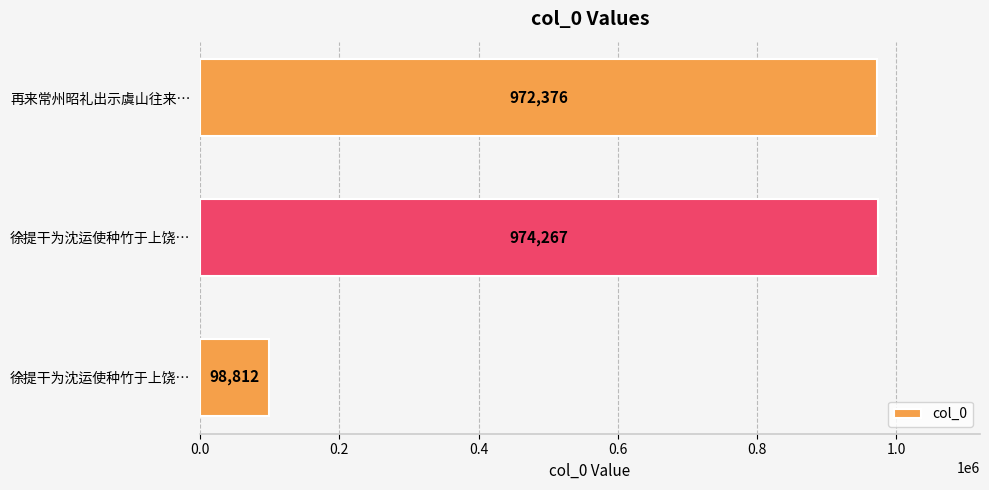

How many bars are there in total?

3